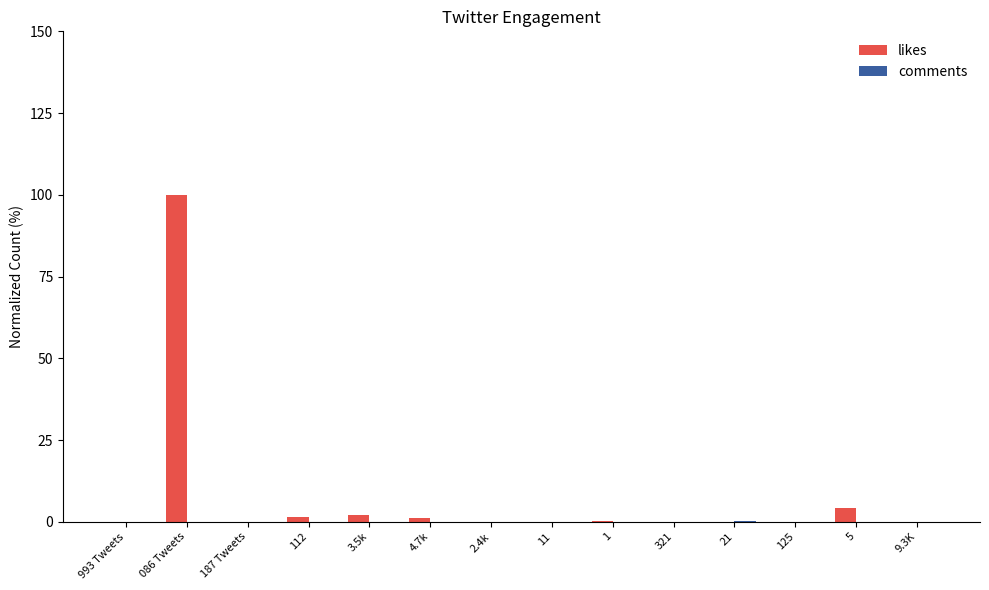

Is it true that likes equals 0.1 at 993 Tweets?

True